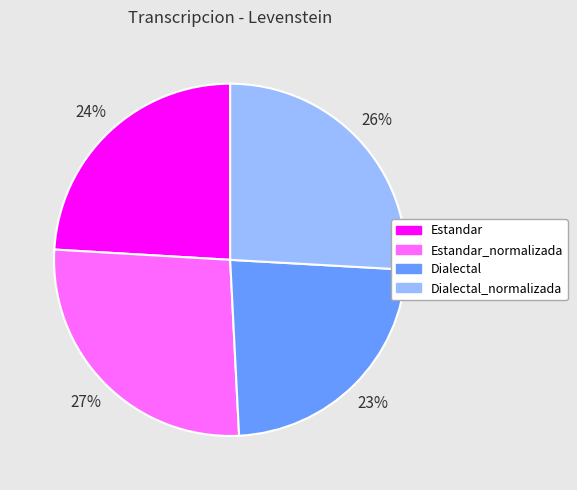

To the nearest percent, what is the average slice percentage?

25%